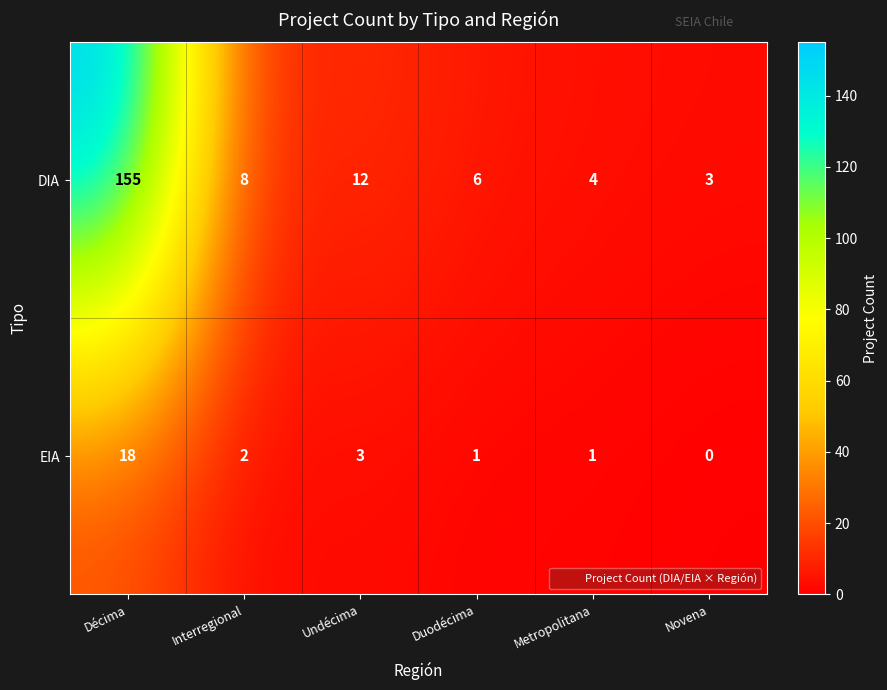

What is the sum of the EIA values at Metropolitana and Undécima?

4